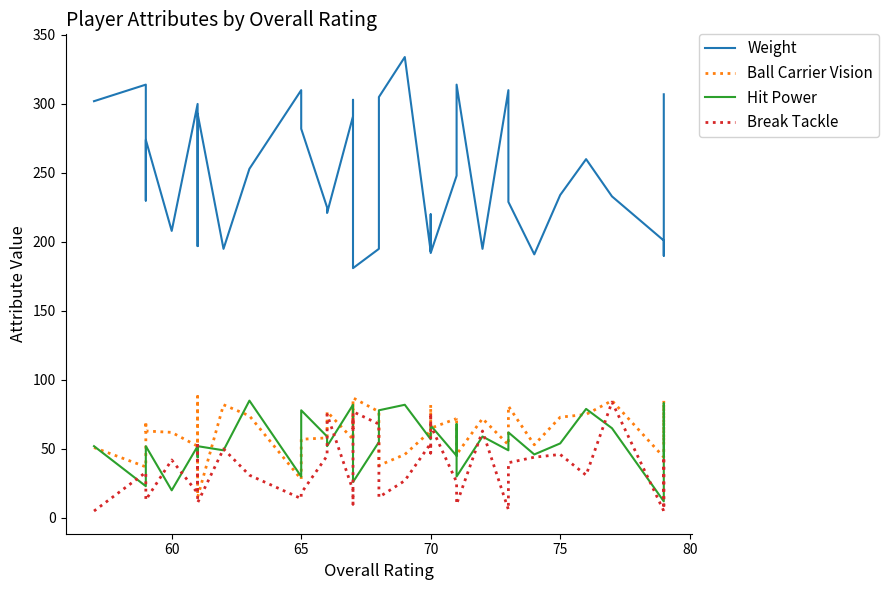

The value of Ball Carrier Vision at 80 is 36. True or false?

False